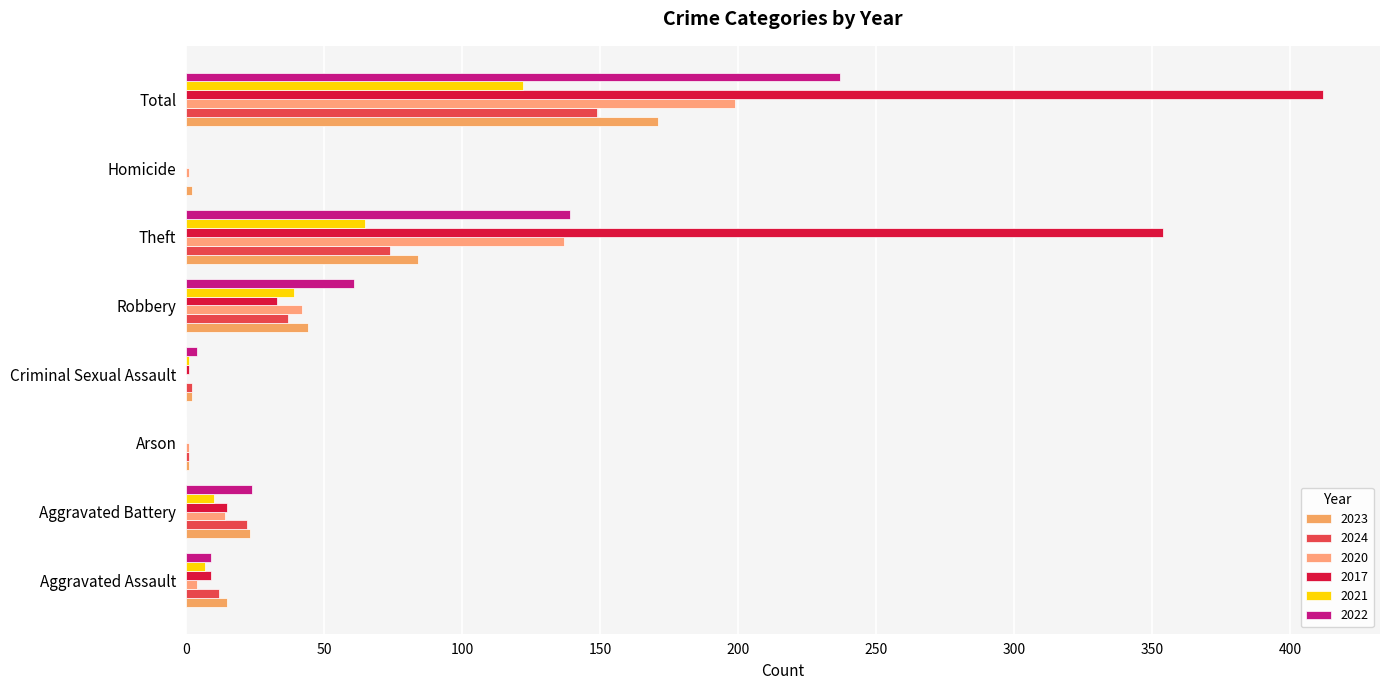

How many data points does each series have?

8